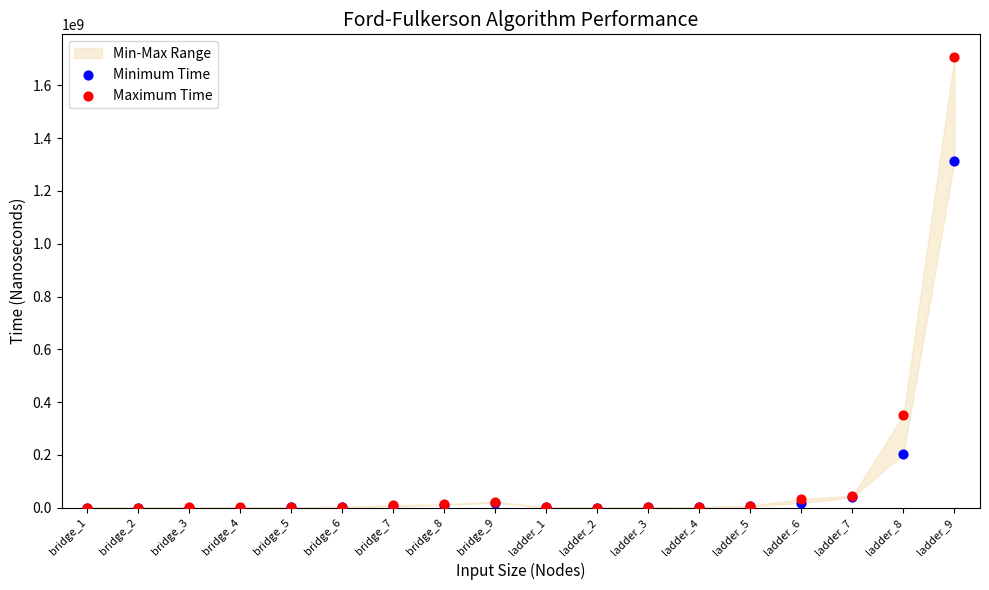

Which series reaches the maximum Y coordinate?

Maximum Time